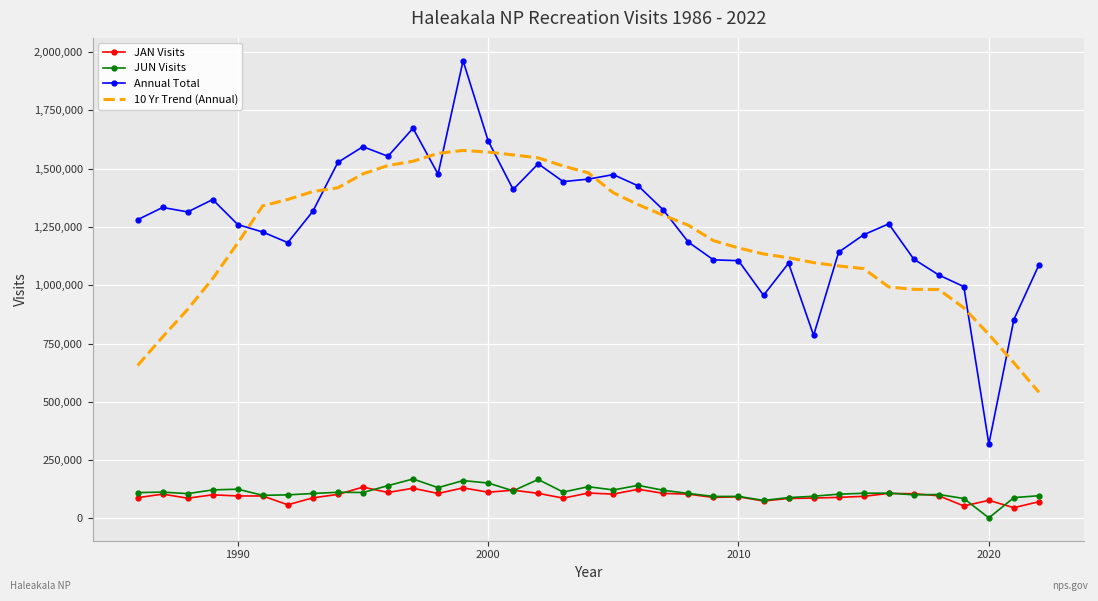

What is the lowest value of the Annual Total series?

319147.0